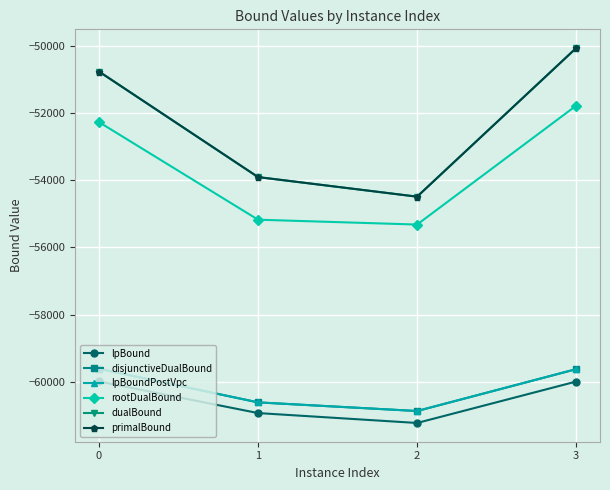

Between 3 and 1, which is larger?

3